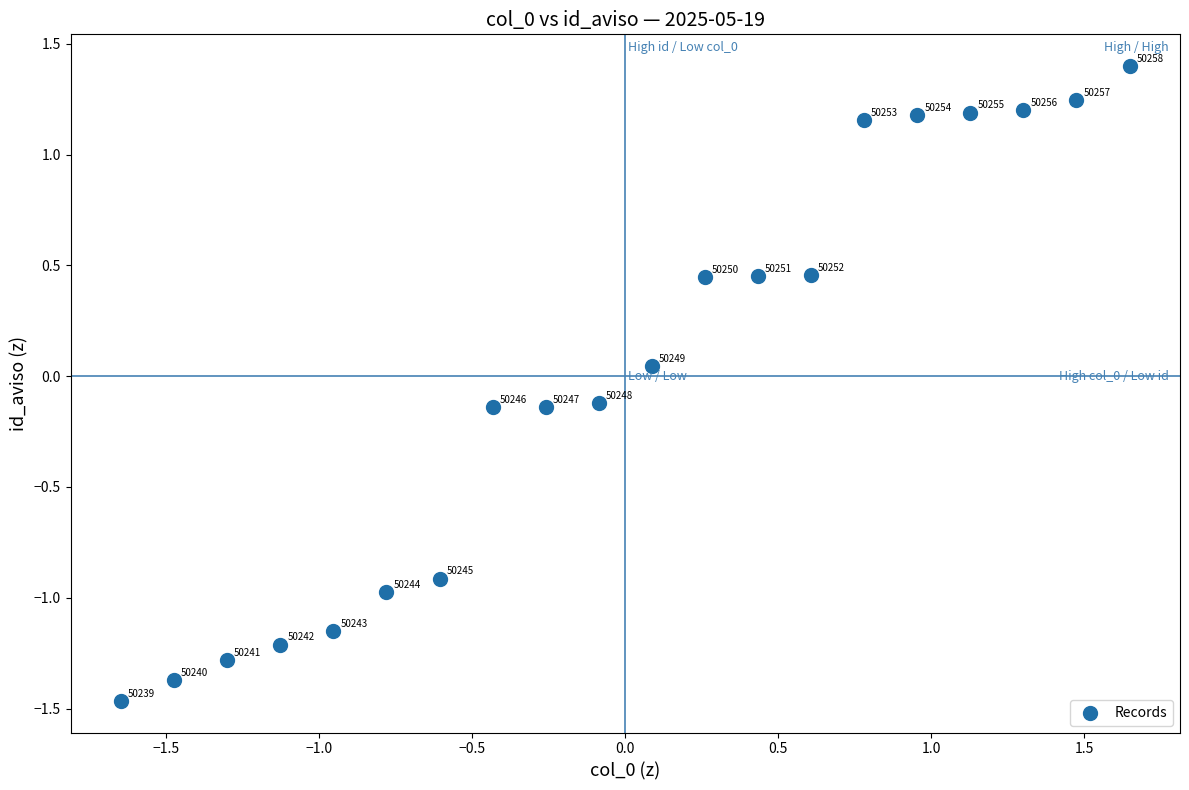

What is the range of Y values (max minus min)?

2.9